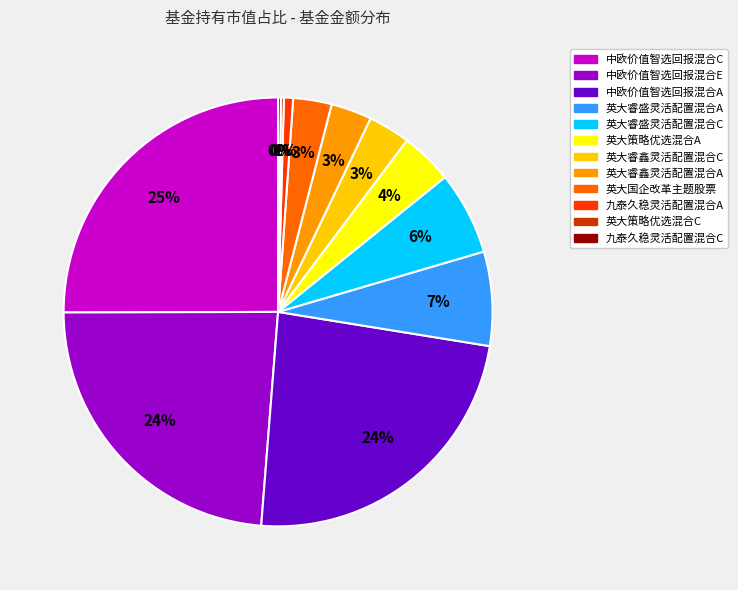

True or false: 英大睿鑫灵活配置混合A accounts for 11% of the total.

False